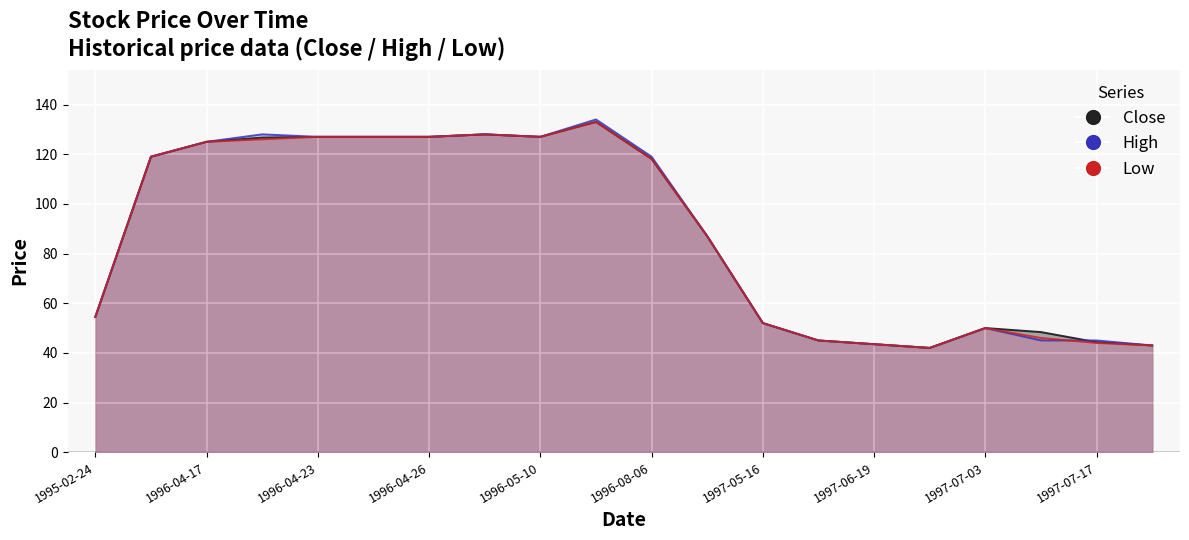

At which category does the chart reach its peak across all series?

1996-06-03